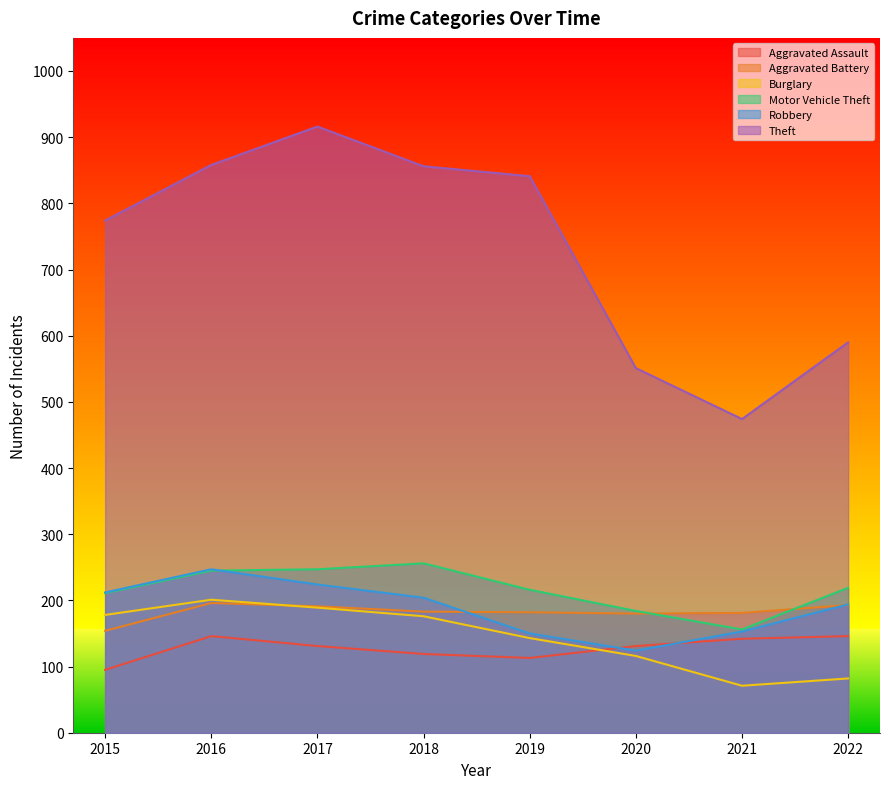

What is the difference between the highest and lowest values at 2019?

728